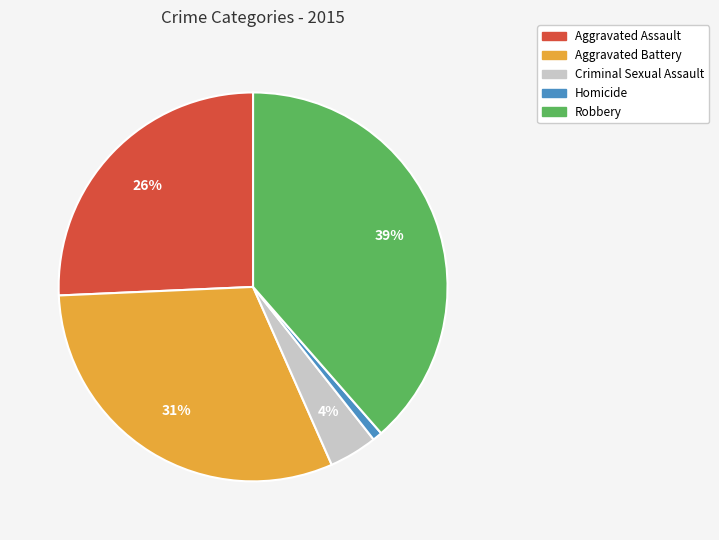

Is there a majority slice in this chart?

No